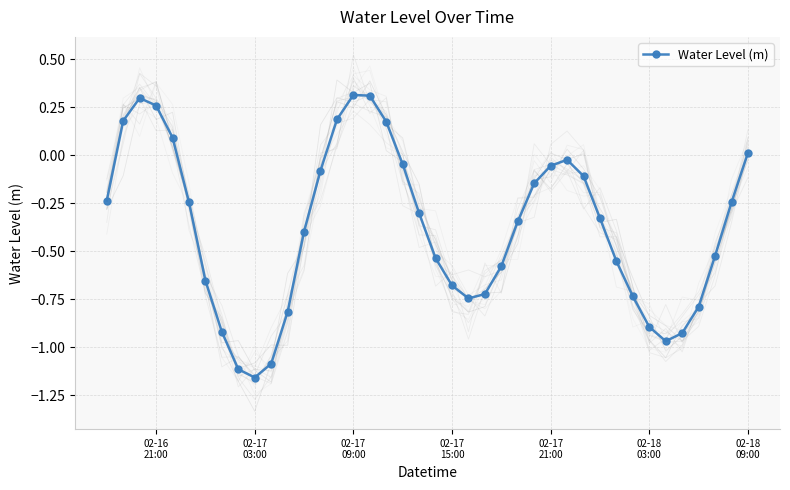

How many interior local valleys does the Water Level (m) series have?

3